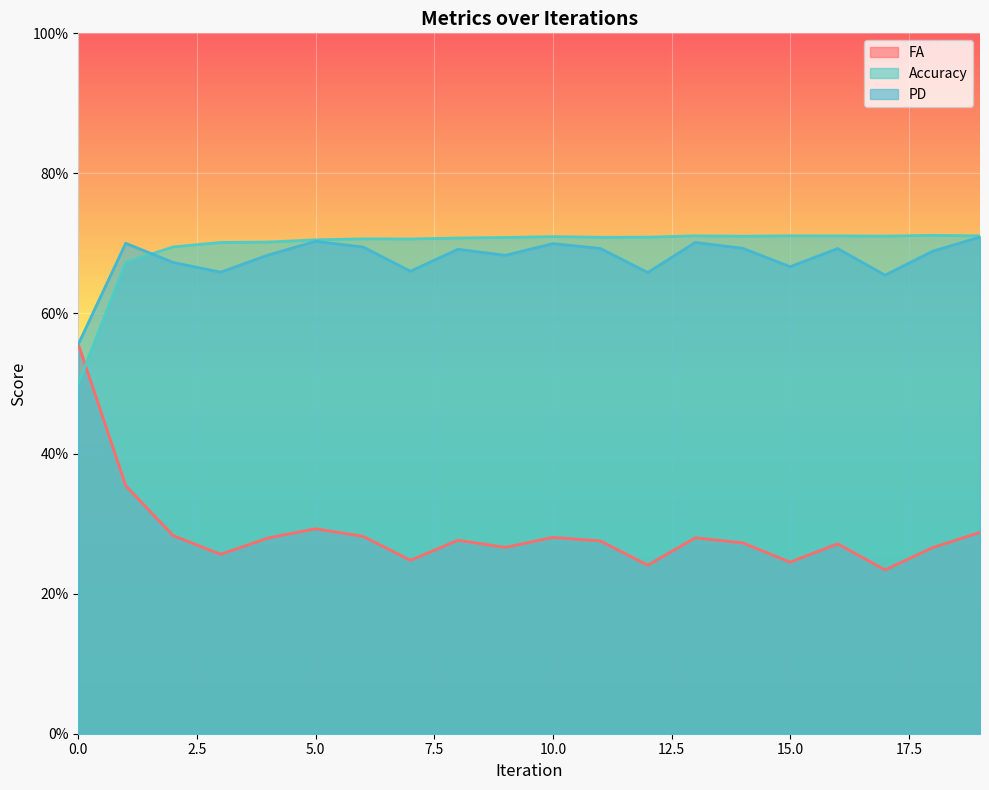

Between 4 and 9, which series saw the biggest shift?

FA